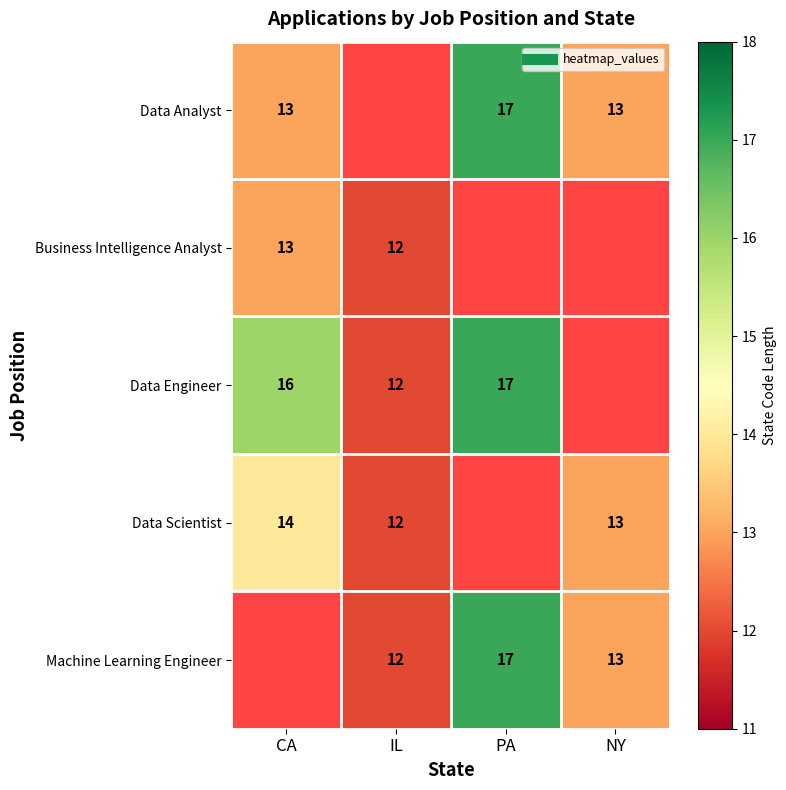

What is the sum of the Data Engineer values at IL and CA?

28